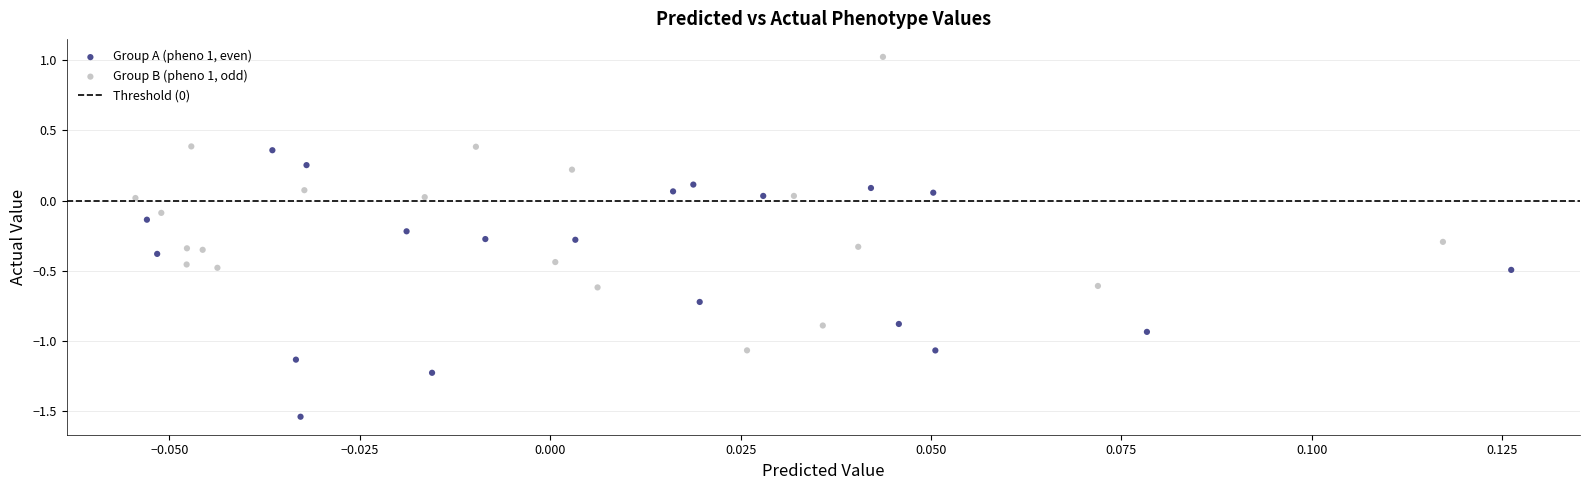

Which series contains the highest Y value?

Group B (pheno 1, odd)